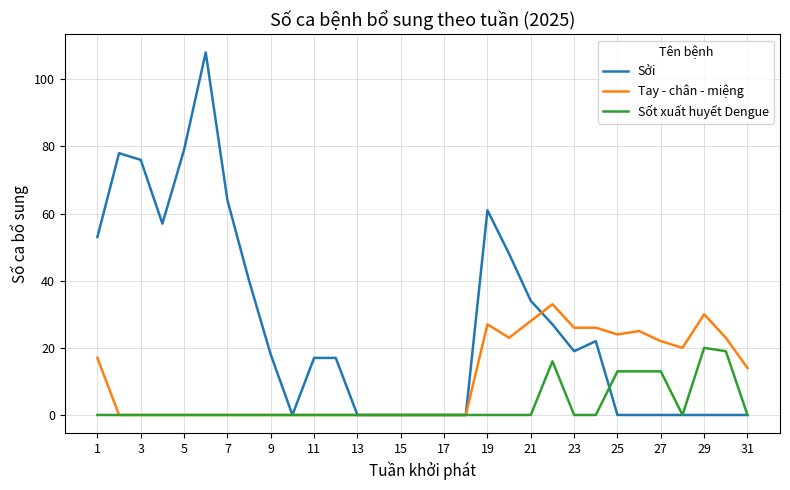

What is the maximum value for Sốt xuất huyết Dengue?

20